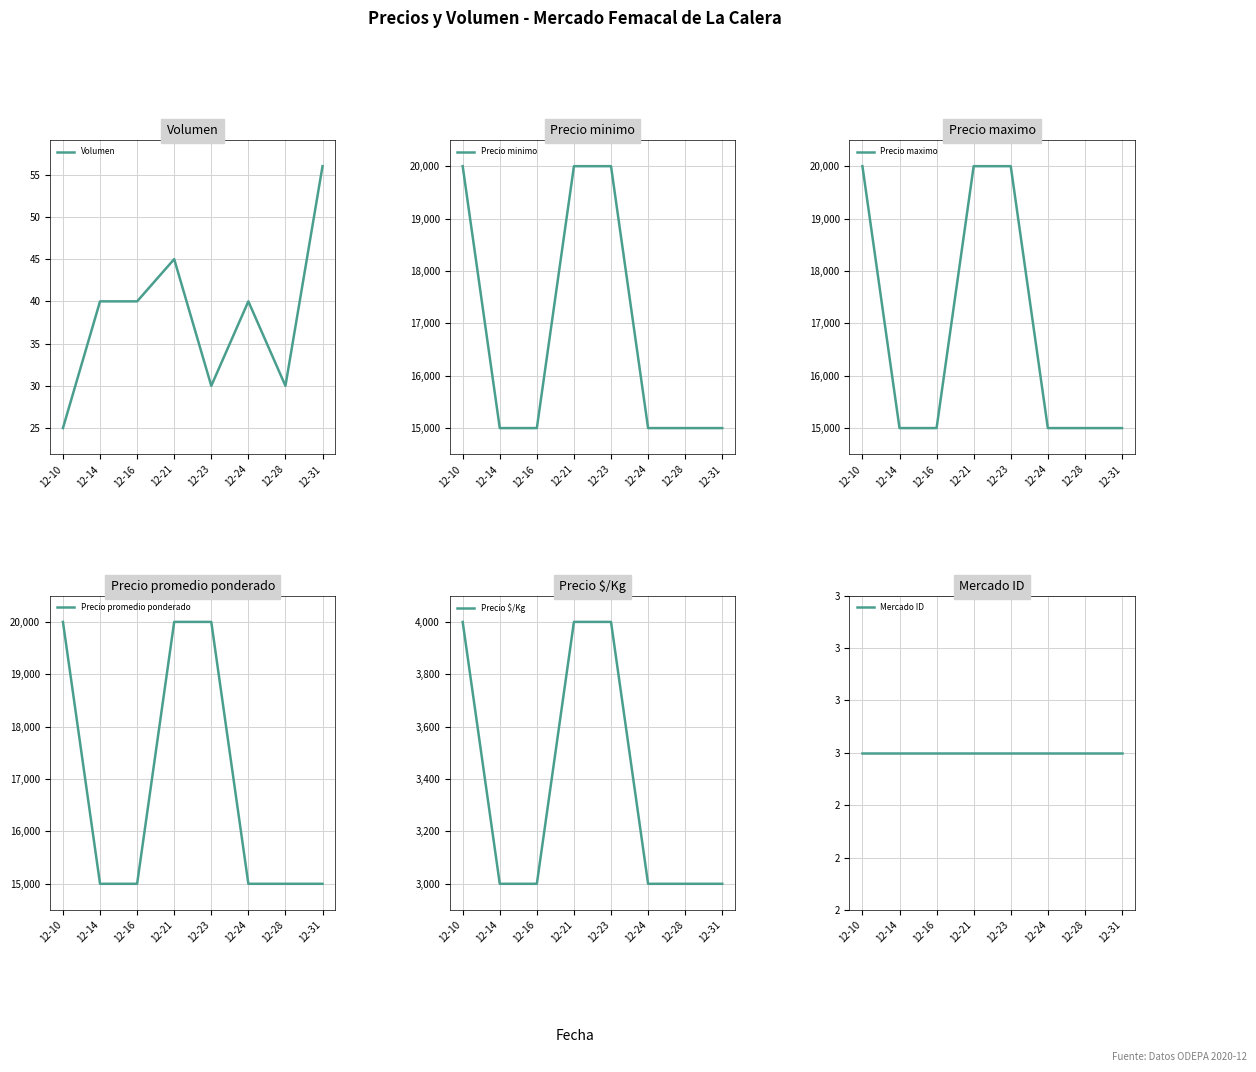

Which label corresponds to the largest value in the chart?

12-10